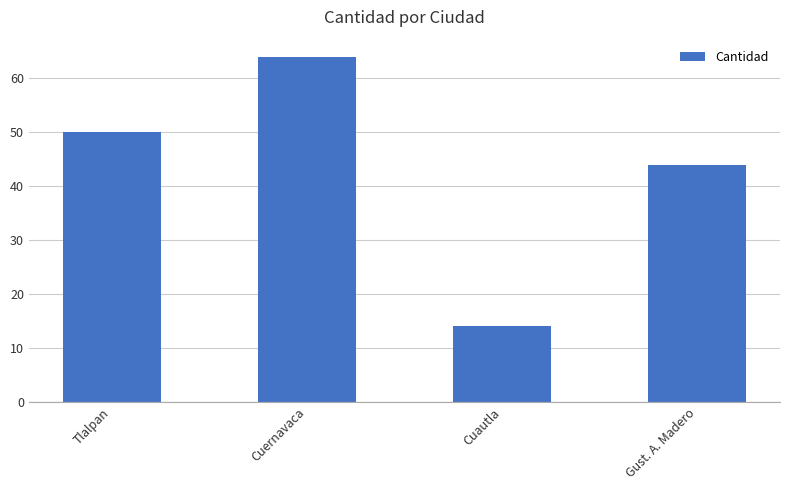

Reading left to right, transcribe all the data shown in this chart.

Tlalpan=50	Cuernavaca=64	Cuautla=14	Gust. A. Madero=44